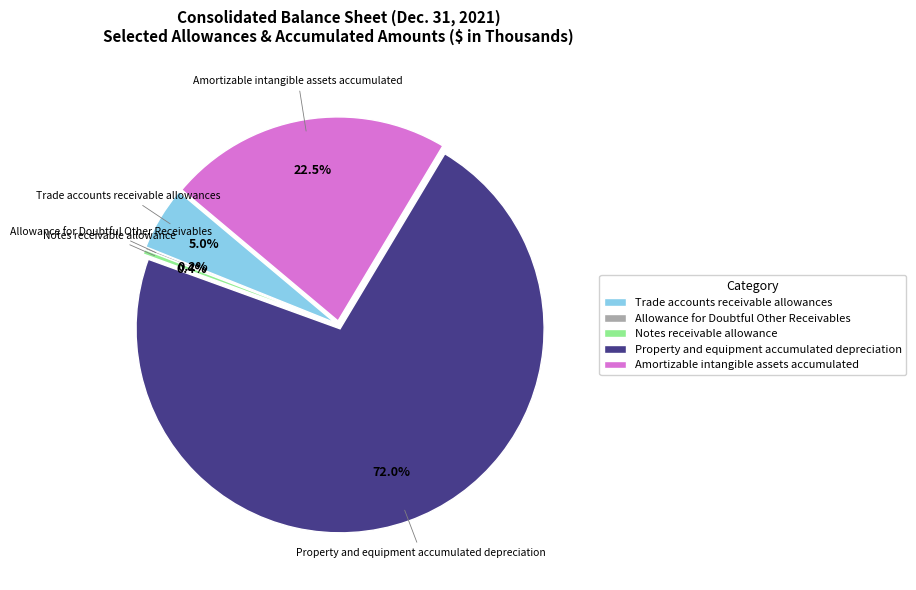

Is there a majority slice in this chart?

Yes